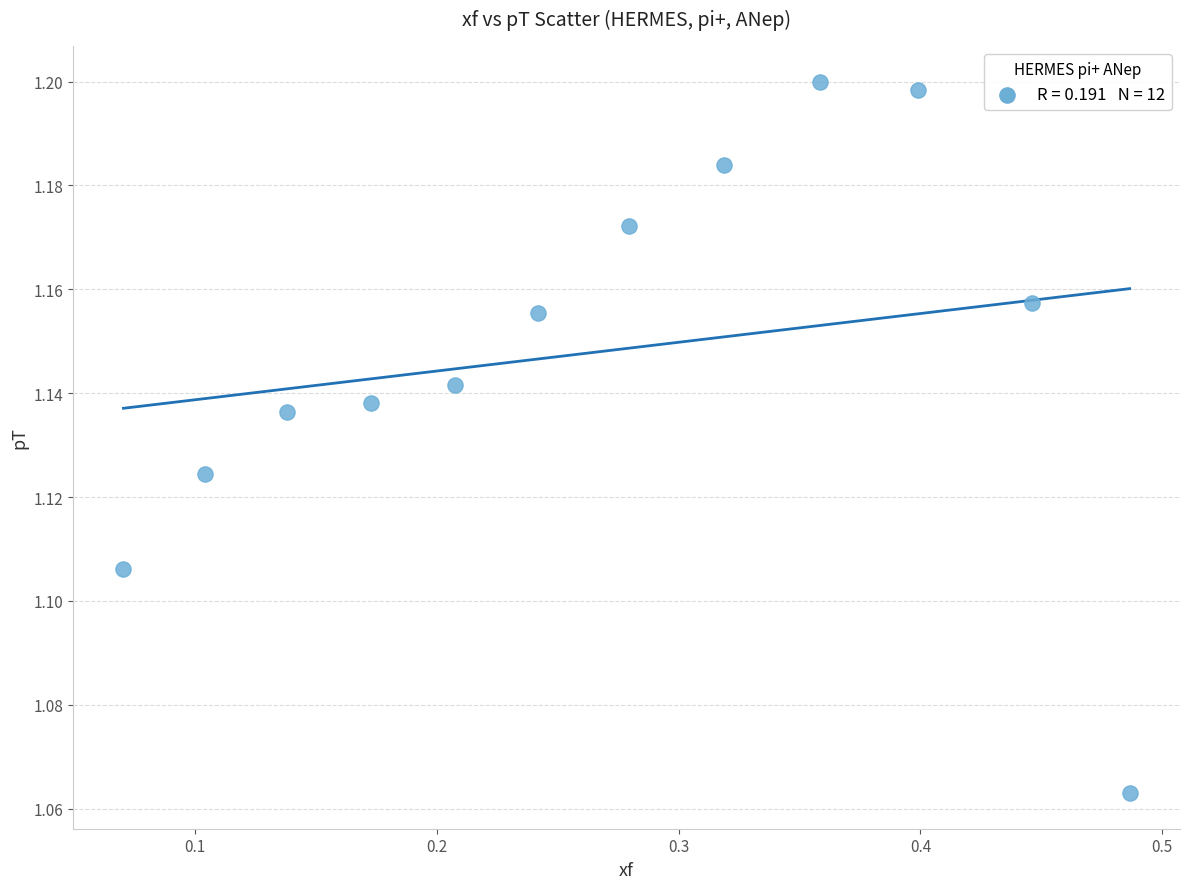

What is the average X value?

0.3